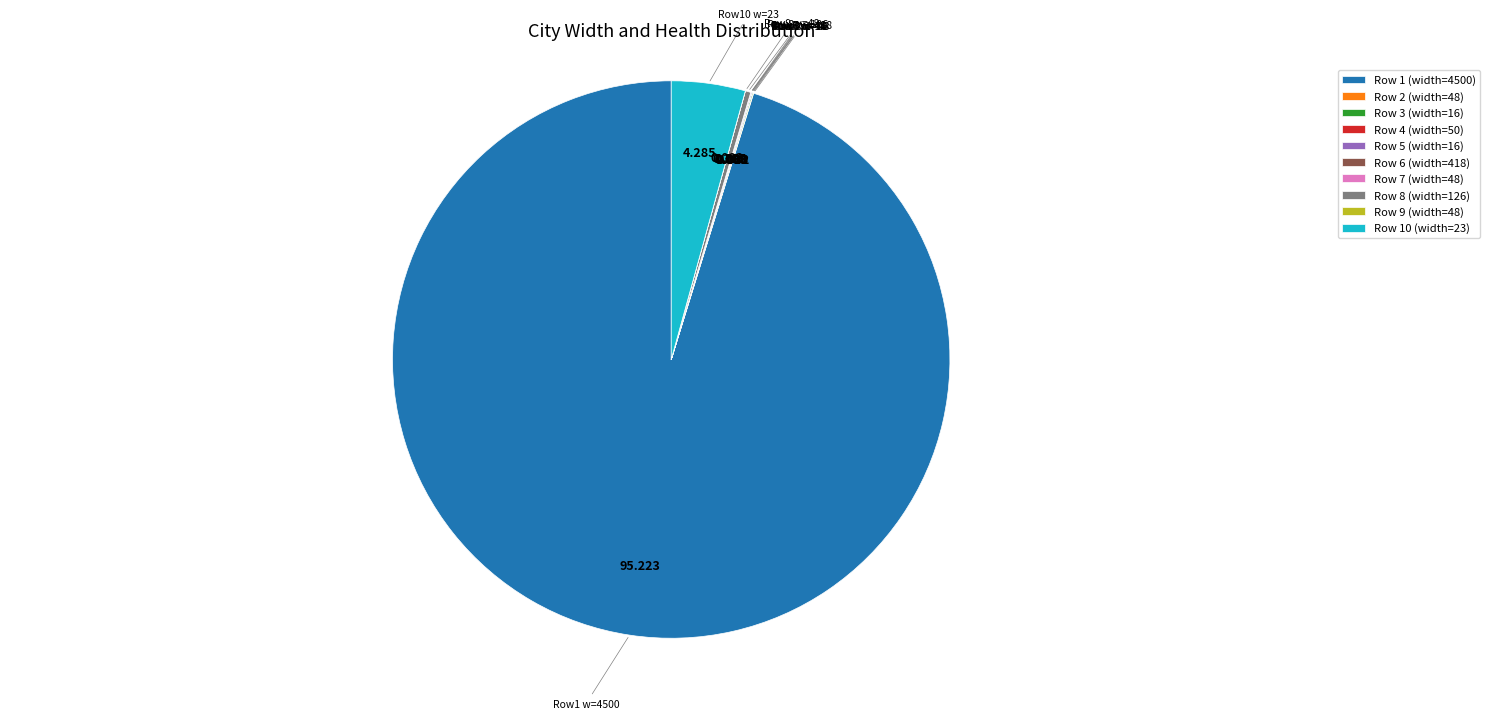

Does Row 1 (width=4500) represent more than half of the total?

Yes